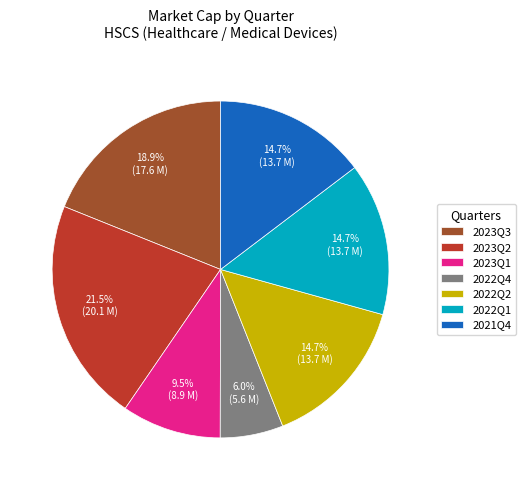

Which slice is the largest?

2023Q2